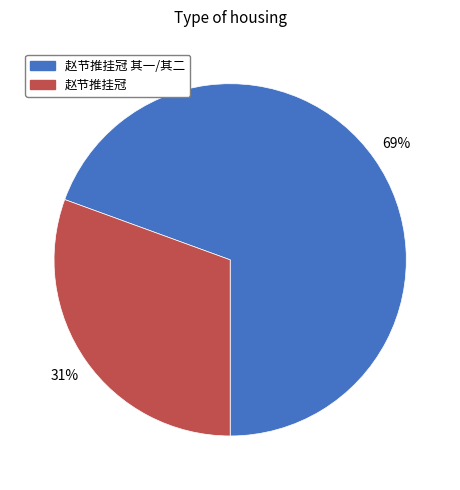

What percentage is the 赵节推挂冠 slice, to the nearest percent?

31%